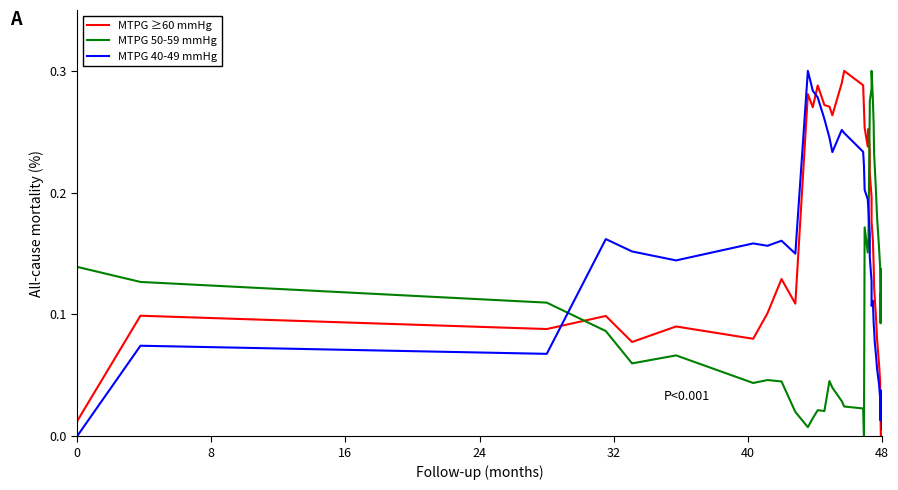

Reading left to right, what are all the values shown in this chart?

MTPG ≥60 mmHg: 0.0	0.1	0.1	0.1	0.1	0.1	0.1	0.1	0.1	0.1	0.3	0.3	0.3	0.3	0.3	0.3	0.3	0.3	0.3	0.3	0.3	0.2	0.3	0.2	0.2	0.2	0.2	0.2	0.1	0.1	0.1	0.1	0.1	0.1	0.0	0.0	0.0	0.0	0.0	0.0
MTPG 50-59 mmHg: 0.1	0.1	0.1	0.1	0.1	0.1	0.0	0.0	0.0	0.0	0.0	0.0	0.0	0.0	0.0	0.0	0.0	0.0	0.0	0.0	0.2	0.2	0.2	0.3	0.3	0.3	0.3	0.3	0.3	0.2	0.2	0.2	0.2	0.2	0.1	0.1	0.1	0.1	0.1	0.1
MTPG 40-49 mmHg: 0.0	0.1	0.1	0.2	0.2	0.1	0.2	0.2	0.2	0.1	0.3	0.3	0.3	0.3	0.2	0.2	0.3	0.2	0.2	0.2	0.2	0.2	0.2	0.2	0.1	0.1	0.1	0.1	0.1	0.1	0.1	0.1	0.1	0.0	0.0	0.0	0.0	0.0	0.0	0.0